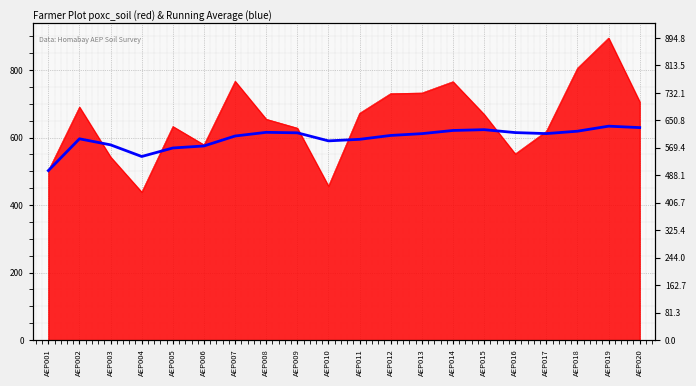

What is the value of the 1st point from the left?

502.0